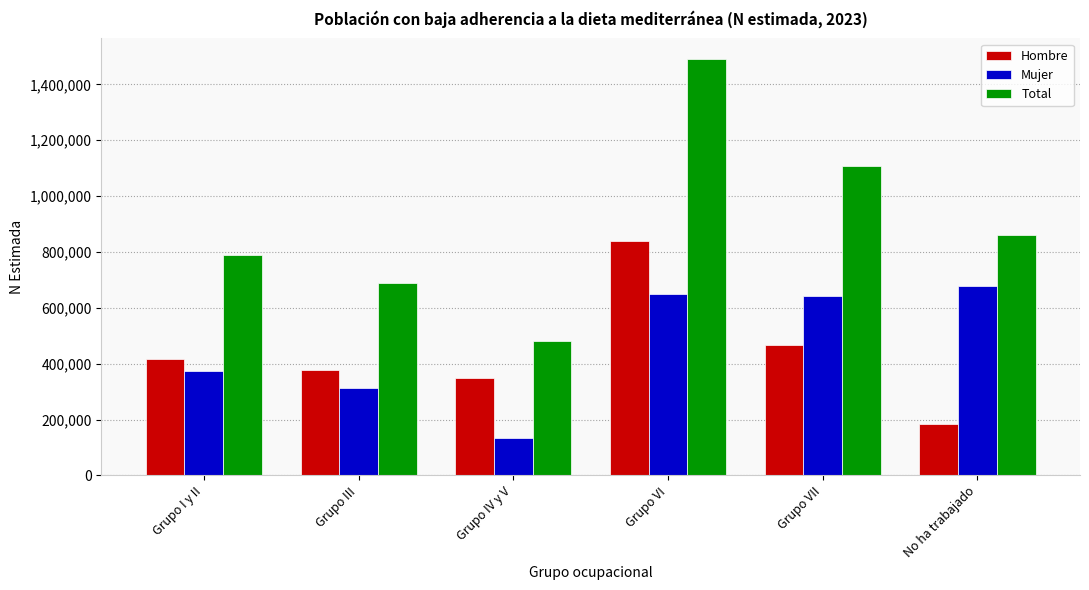

Rank the series at Grupo VII from lowest to highest value.

Hombre, Mujer, Total